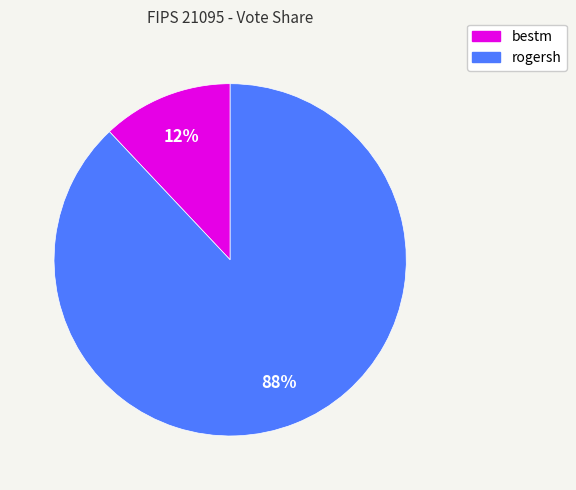

To the nearest percent, what is the difference between the largest and smallest slice percentages?

76%